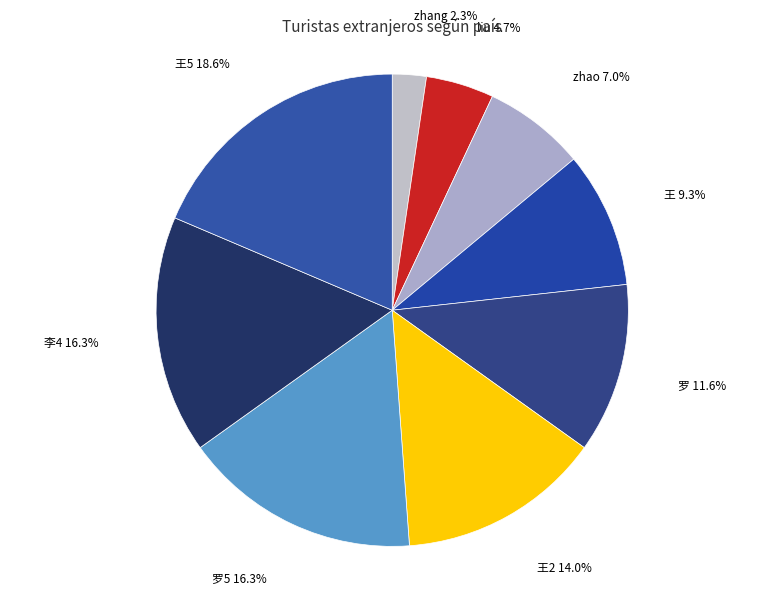

Does any single category account for the majority?

No